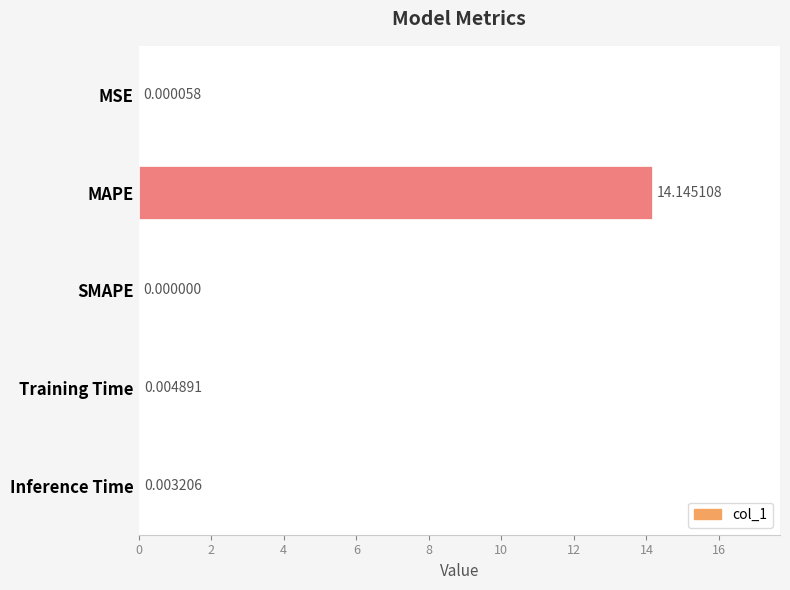

Are the bars horizontal?

Yes